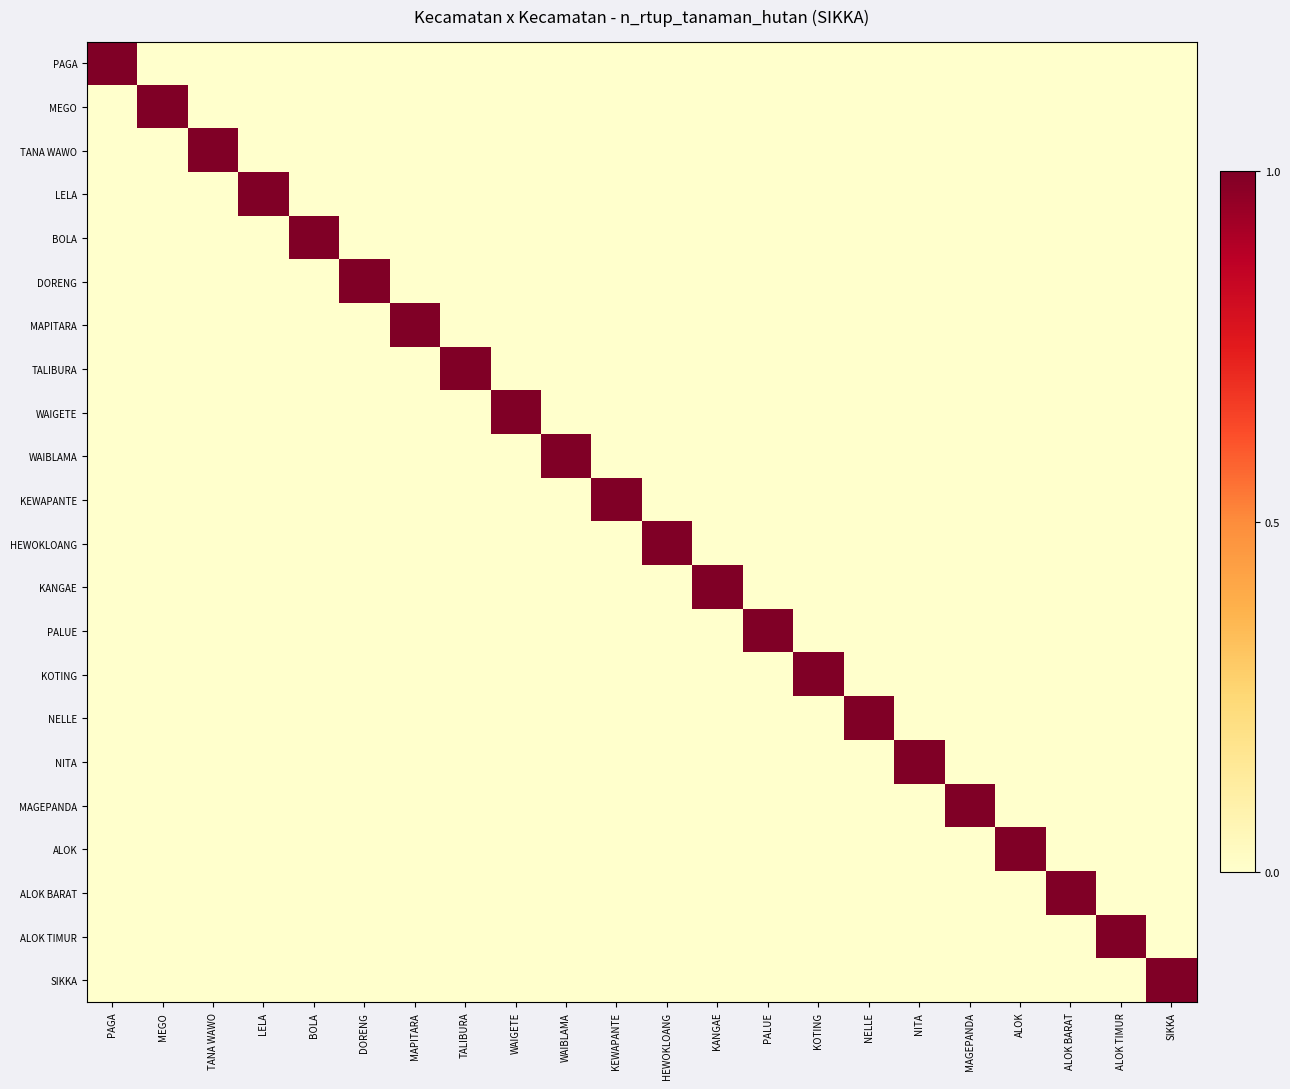

Reading right to left, extract all data points from this chart.

PAGA: SIKKA=0	ALOK TIMUR=0	ALOK BARAT=0	ALOK=0	MAGEPANDA=0	NITA=0	NELLE=0	KOTING=0	PALUE=0	KANGAE=0	HEWOKLOANG=0	KEWAPANTE=0	WAIBLAMA=0	WAIGETE=0	TALIBURA=0	MAPITARA=0	DORENG=0	BOLA=0	LELA=0	TANA WAWO=0	MEGO=0	PAGA=1
MEGO: SIKKA=0	ALOK TIMUR=0	ALOK BARAT=0	ALOK=0	MAGEPANDA=0	NITA=0	NELLE=0	KOTING=0	PALUE=0	KANGAE=0	HEWOKLOANG=0	KEWAPANTE=0	WAIBLAMA=0	WAIGETE=0	TALIBURA=0	MAPITARA=0	DORENG=0	BOLA=0	LELA=0	TANA WAWO=0	MEGO=1	PAGA=0
TANA WAWO: SIKKA=0	ALOK TIMUR=0	ALOK BARAT=0	ALOK=0	MAGEPANDA=0	NITA=0	NELLE=0	KOTING=0	PALUE=0	KANGAE=0	HEWOKLOANG=0	KEWAPANTE=0	WAIBLAMA=0	WAIGETE=0	TALIBURA=0	MAPITARA=0	DORENG=0	BOLA=0	LELA=0	TANA WAWO=1	MEGO=0	PAGA=0
LELA: SIKKA=0	ALOK TIMUR=0	ALOK BARAT=0	ALOK=0	MAGEPANDA=0	NITA=0	NELLE=0	KOTING=0	PALUE=0	KANGAE=0	HEWOKLOANG=0	KEWAPANTE=0	WAIBLAMA=0	WAIGETE=0	TALIBURA=0	MAPITARA=0	DORENG=0	BOLA=0	LELA=1	TANA WAWO=0	MEGO=0	PAGA=0
BOLA: SIKKA=0	ALOK TIMUR=0	ALOK BARAT=0	ALOK=0	MAGEPANDA=0	NITA=0	NELLE=0	KOTING=0	PALUE=0	KANGAE=0	HEWOKLOANG=0	KEWAPANTE=0	WAIBLAMA=0	WAIGETE=0	TALIBURA=0	MAPITARA=0	DORENG=0	BOLA=1	LELA=0	TANA WAWO=0	MEGO=0	PAGA=0
DORENG: SIKKA=0	ALOK TIMUR=0	ALOK BARAT=0	ALOK=0	MAGEPANDA=0	NITA=0	NELLE=0	KOTING=0	PALUE=0	KANGAE=0	HEWOKLOANG=0	KEWAPANTE=0	WAIBLAMA=0	WAIGETE=0	TALIBURA=0	MAPITARA=0	DORENG=1	BOLA=0	LELA=0	TANA WAWO=0	MEGO=0	PAGA=0
MAPITARA: SIKKA=0	ALOK TIMUR=0	ALOK BARAT=0	ALOK=0	MAGEPANDA=0	NITA=0	NELLE=0	KOTING=0	PALUE=0	KANGAE=0	HEWOKLOANG=0	KEWAPANTE=0	WAIBLAMA=0	WAIGETE=0	TALIBURA=0	MAPITARA=1	DORENG=0	BOLA=0	LELA=0	TANA WAWO=0	MEGO=0	PAGA=0
TALIBURA: SIKKA=0	ALOK TIMUR=0	ALOK BARAT=0	ALOK=0	MAGEPANDA=0	NITA=0	NELLE=0	KOTING=0	PALUE=0	KANGAE=0	HEWOKLOANG=0	KEWAPANTE=0	WAIBLAMA=0	WAIGETE=0	TALIBURA=1	MAPITARA=0	DORENG=0	BOLA=0	LELA=0	TANA WAWO=0	MEGO=0	PAGA=0
WAIGETE: SIKKA=0	ALOK TIMUR=0	ALOK BARAT=0	ALOK=0	MAGEPANDA=0	NITA=0	NELLE=0	KOTING=0	PALUE=0	KANGAE=0	HEWOKLOANG=0	KEWAPANTE=0	WAIBLAMA=0	WAIGETE=1	TALIBURA=0	MAPITARA=0	DORENG=0	BOLA=0	LELA=0	TANA WAWO=0	MEGO=0	PAGA=0
WAIBLAMA: SIKKA=0	ALOK TIMUR=0	ALOK BARAT=0	ALOK=0	MAGEPANDA=0	NITA=0	NELLE=0	KOTING=0	PALUE=0	KANGAE=0	HEWOKLOANG=0	KEWAPANTE=0	WAIBLAMA=1	WAIGETE=0	TALIBURA=0	MAPITARA=0	DORENG=0	BOLA=0	LELA=0	TANA WAWO=0	MEGO=0	PAGA=0
KEWAPANTE: SIKKA=0	ALOK TIMUR=0	ALOK BARAT=0	ALOK=0	MAGEPANDA=0	NITA=0	NELLE=0	KOTING=0	PALUE=0	KANGAE=0	HEWOKLOANG=0	KEWAPANTE=1	WAIBLAMA=0	WAIGETE=0	TALIBURA=0	MAPITARA=0	DORENG=0	BOLA=0	LELA=0	TANA WAWO=0	MEGO=0	PAGA=0
HEWOKLOANG: SIKKA=0	ALOK TIMUR=0	ALOK BARAT=0	ALOK=0	MAGEPANDA=0	NITA=0	NELLE=0	KOTING=0	PALUE=0	KANGAE=0	HEWOKLOANG=1	KEWAPANTE=0	WAIBLAMA=0	WAIGETE=0	TALIBURA=0	MAPITARA=0	DORENG=0	BOLA=0	LELA=0	TANA WAWO=0	MEGO=0	PAGA=0
KANGAE: SIKKA=0	ALOK TIMUR=0	ALOK BARAT=0	ALOK=0	MAGEPANDA=0	NITA=0	NELLE=0	KOTING=0	PALUE=0	KANGAE=1	HEWOKLOANG=0	KEWAPANTE=0	WAIBLAMA=0	WAIGETE=0	TALIBURA=0	MAPITARA=0	DORENG=0	BOLA=0	LELA=0	TANA WAWO=0	MEGO=0	PAGA=0
PALUE: SIKKA=0	ALOK TIMUR=0	ALOK BARAT=0	ALOK=0	MAGEPANDA=0	NITA=0	NELLE=0	KOTING=0	PALUE=1	KANGAE=0	HEWOKLOANG=0	KEWAPANTE=0	WAIBLAMA=0	WAIGETE=0	TALIBURA=0	MAPITARA=0	DORENG=0	BOLA=0	LELA=0	TANA WAWO=0	MEGO=0	PAGA=0
KOTING: SIKKA=0	ALOK TIMUR=0	ALOK BARAT=0	ALOK=0	MAGEPANDA=0	NITA=0	NELLE=0	KOTING=1	PALUE=0	KANGAE=0	HEWOKLOANG=0	KEWAPANTE=0	WAIBLAMA=0	WAIGETE=0	TALIBURA=0	MAPITARA=0	DORENG=0	BOLA=0	LELA=0	TANA WAWO=0	MEGO=0	PAGA=0
NELLE: SIKKA=0	ALOK TIMUR=0	ALOK BARAT=0	ALOK=0	MAGEPANDA=0	NITA=0	NELLE=1	KOTING=0	PALUE=0	KANGAE=0	HEWOKLOANG=0	KEWAPANTE=0	WAIBLAMA=0	WAIGETE=0	TALIBURA=0	MAPITARA=0	DORENG=0	BOLA=0	LELA=0	TANA WAWO=0	MEGO=0	PAGA=0
NITA: SIKKA=0	ALOK TIMUR=0	ALOK BARAT=0	ALOK=0	MAGEPANDA=0	NITA=1	NELLE=0	KOTING=0	PALUE=0	KANGAE=0	HEWOKLOANG=0	KEWAPANTE=0	WAIBLAMA=0	WAIGETE=0	TALIBURA=0	MAPITARA=0	DORENG=0	BOLA=0	LELA=0	TANA WAWO=0	MEGO=0	PAGA=0
MAGEPANDA: SIKKA=0	ALOK TIMUR=0	ALOK BARAT=0	ALOK=0	MAGEPANDA=1	NITA=0	NELLE=0	KOTING=0	PALUE=0	KANGAE=0	HEWOKLOANG=0	KEWAPANTE=0	WAIBLAMA=0	WAIGETE=0	TALIBURA=0	MAPITARA=0	DORENG=0	BOLA=0	LELA=0	TANA WAWO=0	MEGO=0	PAGA=0
ALOK: SIKKA=0	ALOK TIMUR=0	ALOK BARAT=0	ALOK=1	MAGEPANDA=0	NITA=0	NELLE=0	KOTING=0	PALUE=0	KANGAE=0	HEWOKLOANG=0	KEWAPANTE=0	WAIBLAMA=0	WAIGETE=0	TALIBURA=0	MAPITARA=0	DORENG=0	BOLA=0	LELA=0	TANA WAWO=0	MEGO=0	PAGA=0
ALOK BARAT: SIKKA=0	ALOK TIMUR=0	ALOK BARAT=1	ALOK=0	MAGEPANDA=0	NITA=0	NELLE=0	KOTING=0	PALUE=0	KANGAE=0	HEWOKLOANG=0	KEWAPANTE=0	WAIBLAMA=0	WAIGETE=0	TALIBURA=0	MAPITARA=0	DORENG=0	BOLA=0	LELA=0	TANA WAWO=0	MEGO=0	PAGA=0
ALOK TIMUR: SIKKA=0	ALOK TIMUR=1	ALOK BARAT=0	ALOK=0	MAGEPANDA=0	NITA=0	NELLE=0	KOTING=0	PALUE=0	KANGAE=0	HEWOKLOANG=0	KEWAPANTE=0	WAIBLAMA=0	WAIGETE=0	TALIBURA=0	MAPITARA=0	DORENG=0	BOLA=0	LELA=0	TANA WAWO=0	MEGO=0	PAGA=0
SIKKA: SIKKA=1	ALOK TIMUR=0	ALOK BARAT=0	ALOK=0	MAGEPANDA=0	NITA=0	NELLE=0	KOTING=0	PALUE=0	KANGAE=0	HEWOKLOANG=0	KEWAPANTE=0	WAIBLAMA=0	WAIGETE=0	TALIBURA=0	MAPITARA=0	DORENG=0	BOLA=0	LELA=0	TANA WAWO=0	MEGO=0	PAGA=0